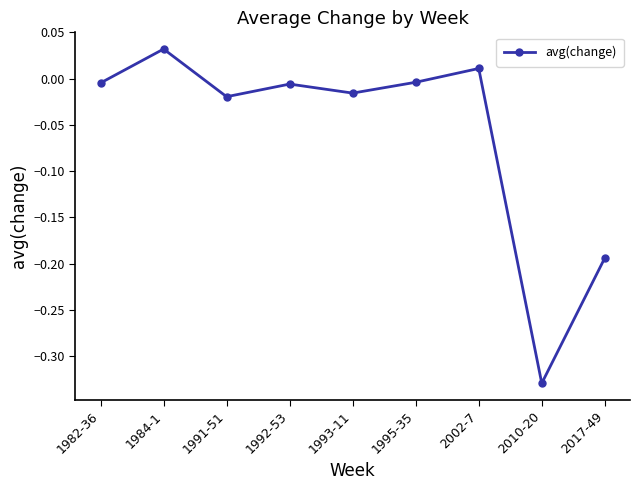

True or false: the data shows -0.0 at 1995-35.

True